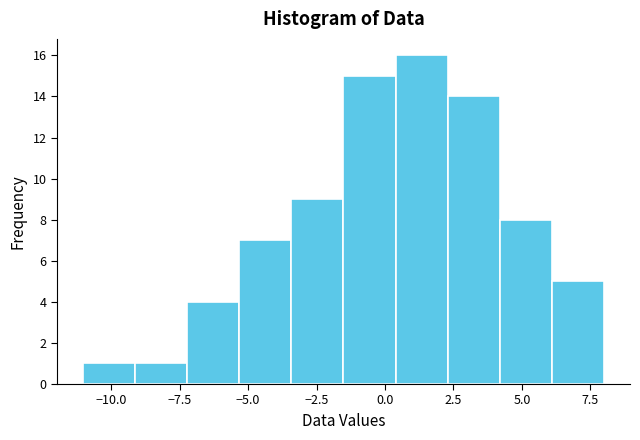

Around what value on the x-axis is the tallest bar? Give the approximate position of its centre, as read against the axis.

1.5